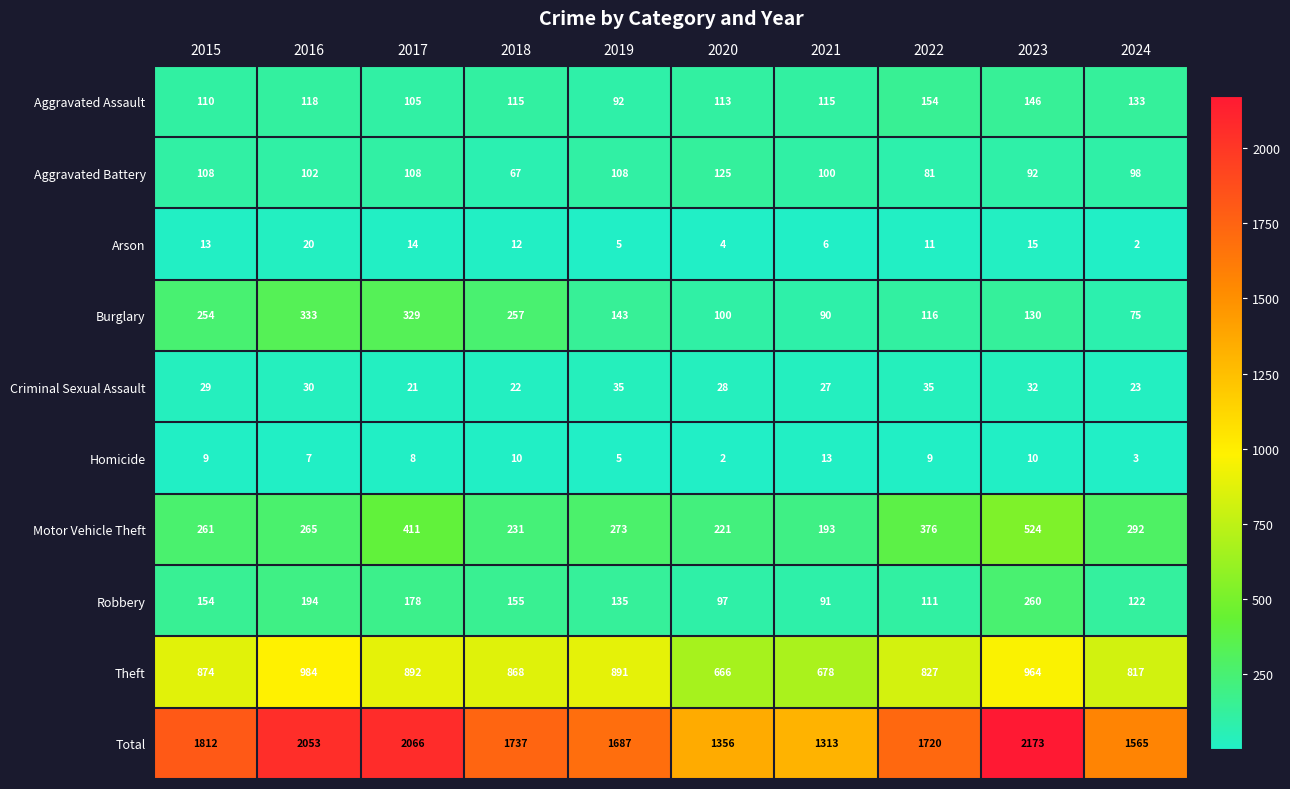

What is the difference between the maximum and minimum values in the Total series?

860